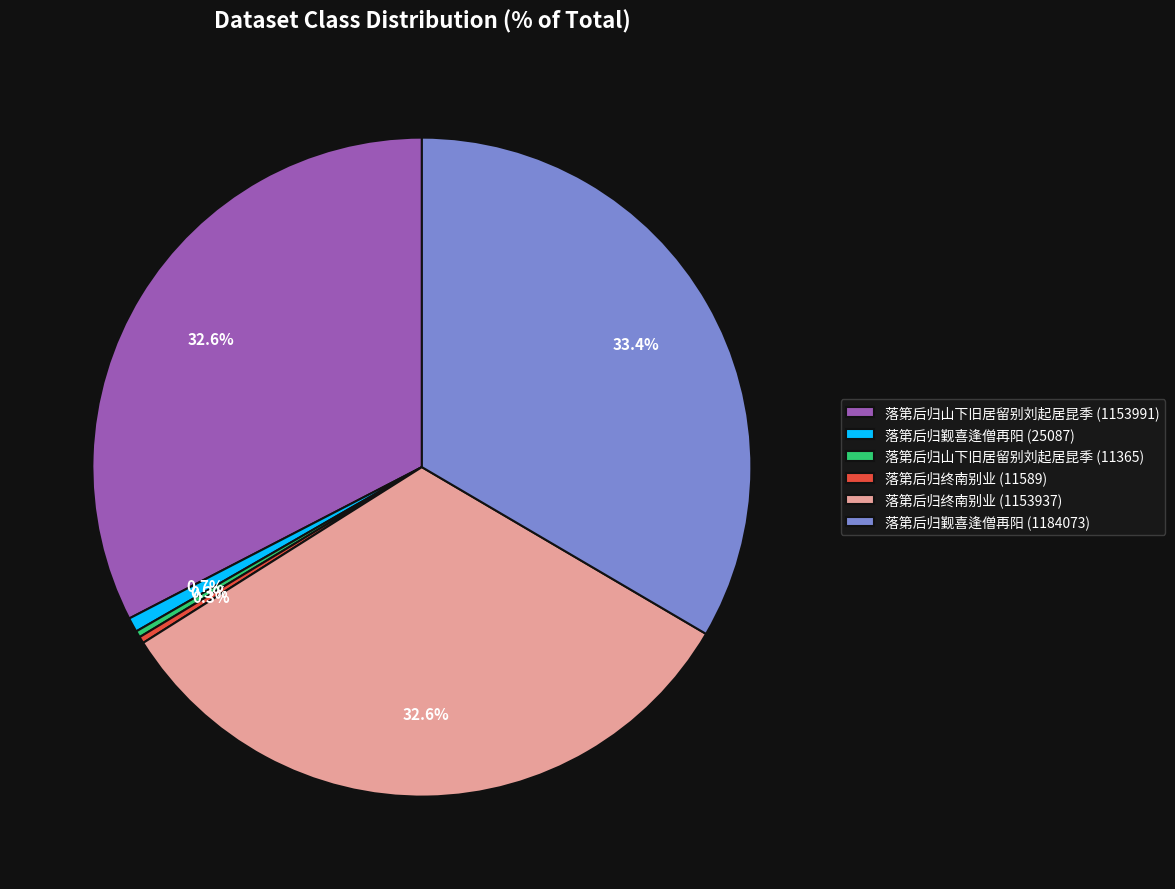

Approximately how many times larger is the value at 落第后归终南别业 (11589) compared to 落第后归山下旧居留别刘起居昆季 (11365)?

1.0